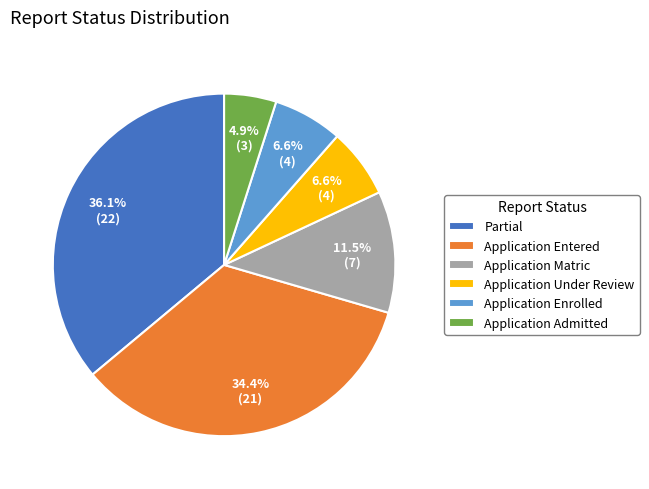

Do Application Enrolled and Application Matric together represent more than half of the pie?

No